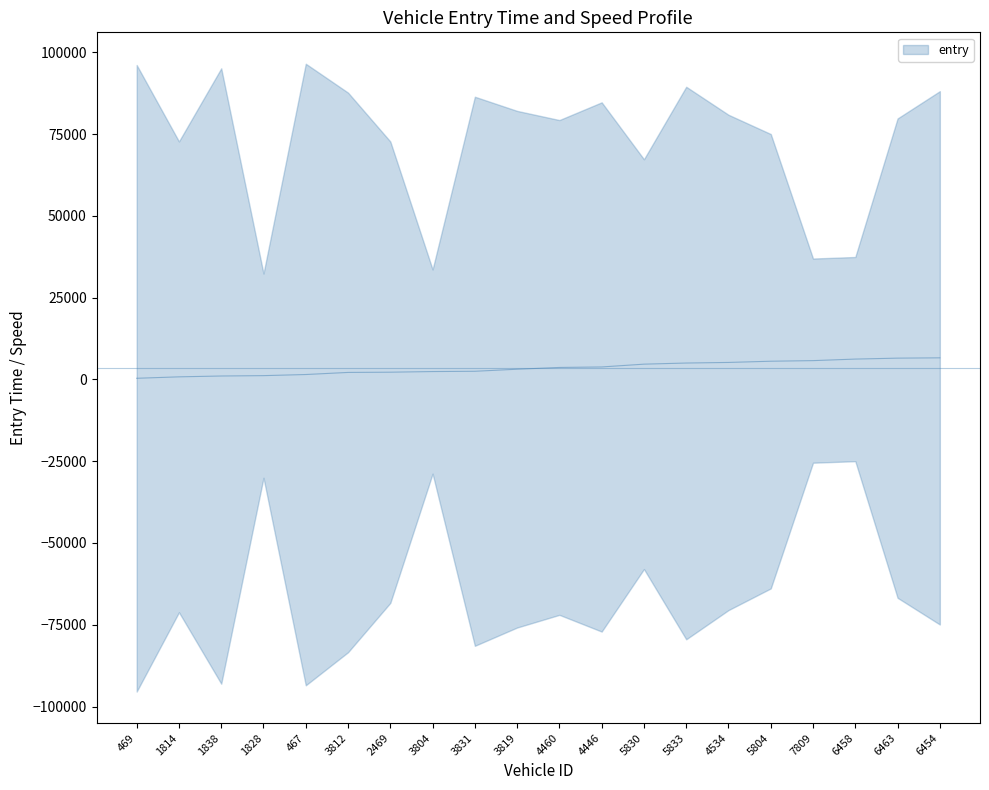

What is the difference between the maximum and second lowest values?

5812.0